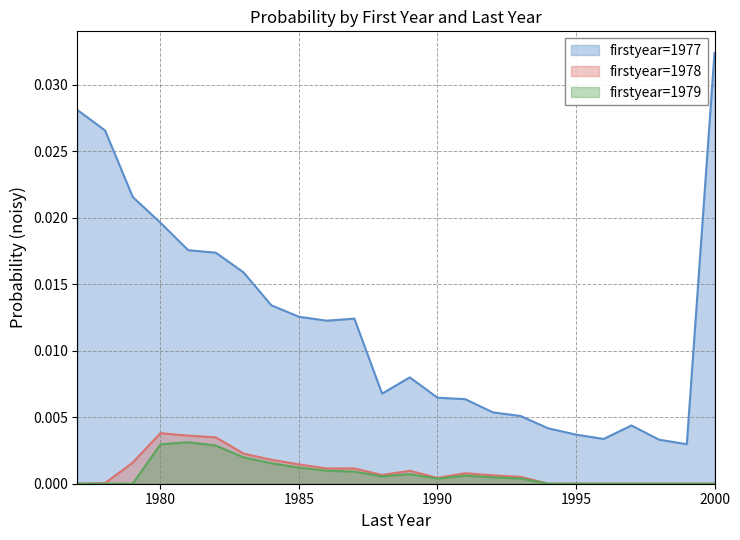

True or false: firstyear=1979 has more than 2 points higher than both neighbors.

True